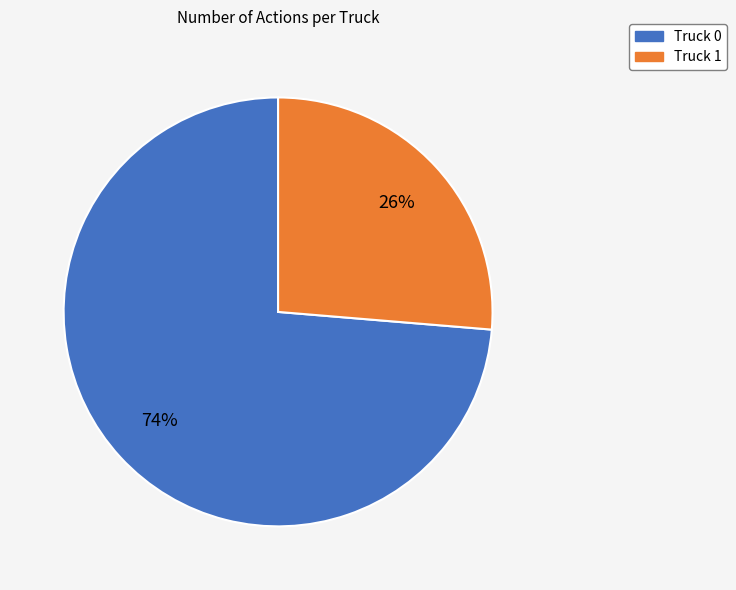

Rank the categories by value from lowest to highest.

Truck 1, Truck 0